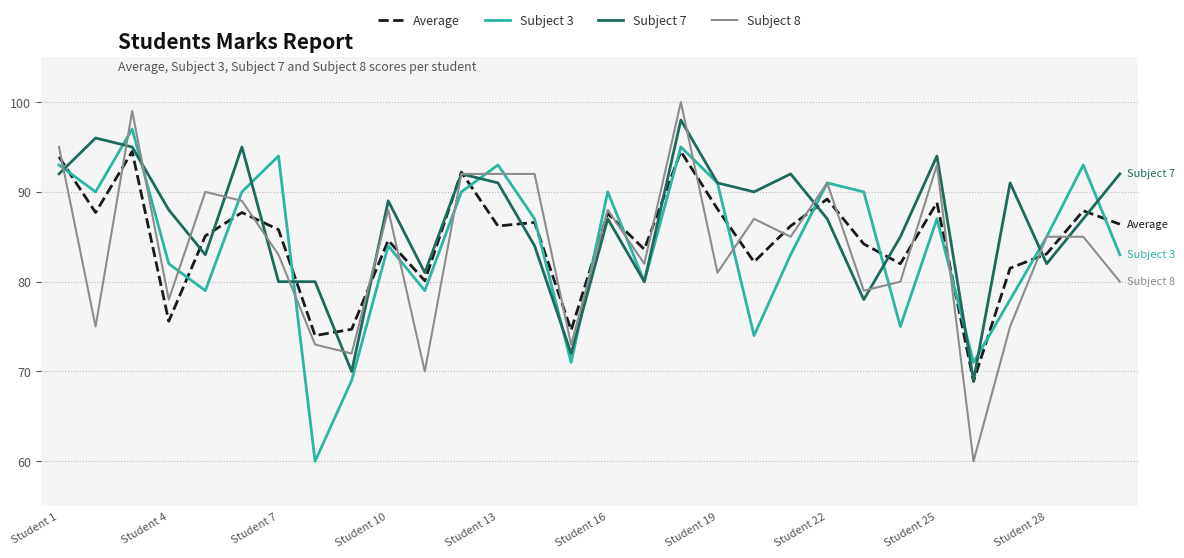

List the series in order of their overall mean, lowest first.

Subject 8, Subject 3, Average, Subject 7